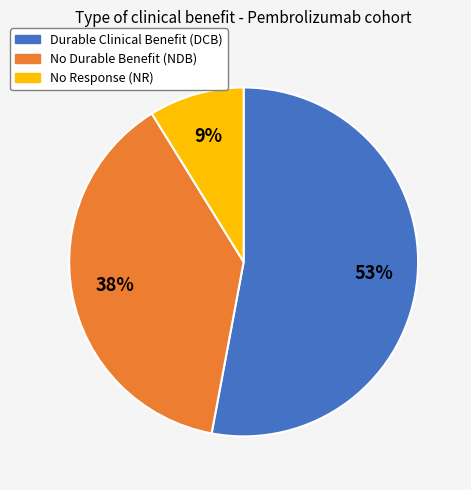

How many segments does this pie chart have?

3